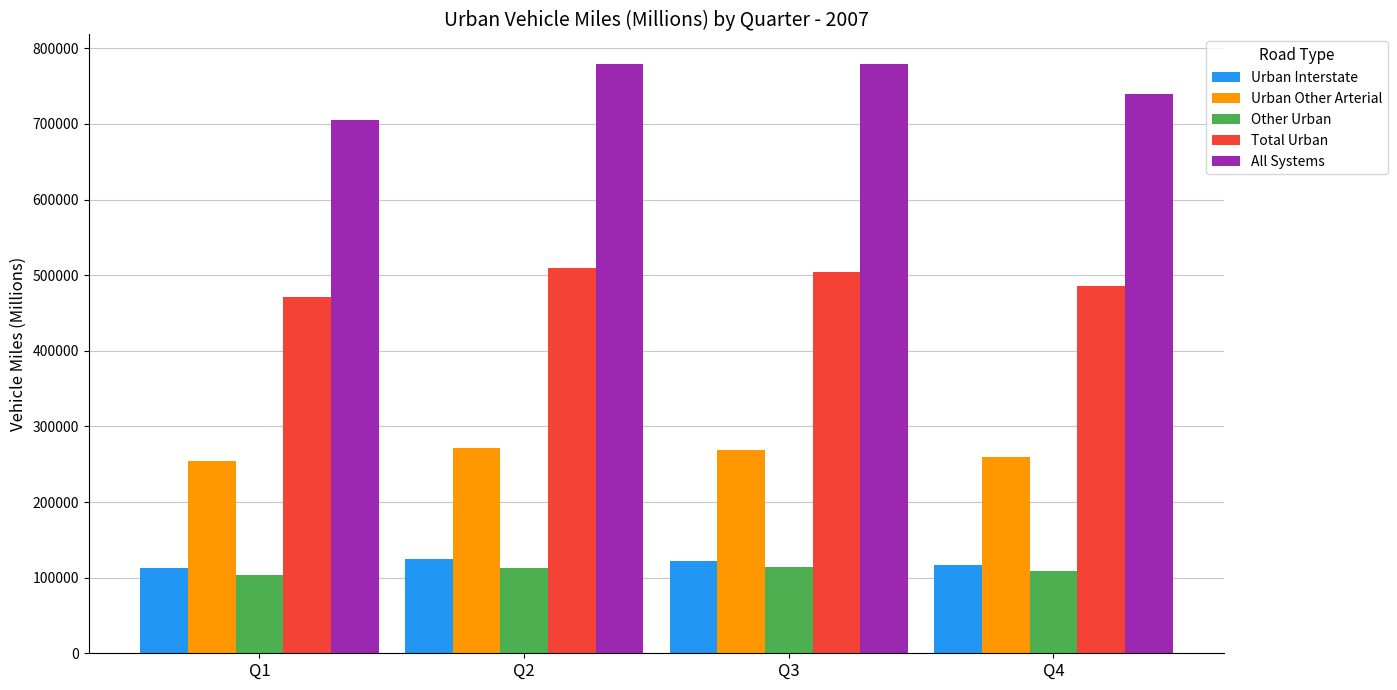

How many bars are there in total?

20